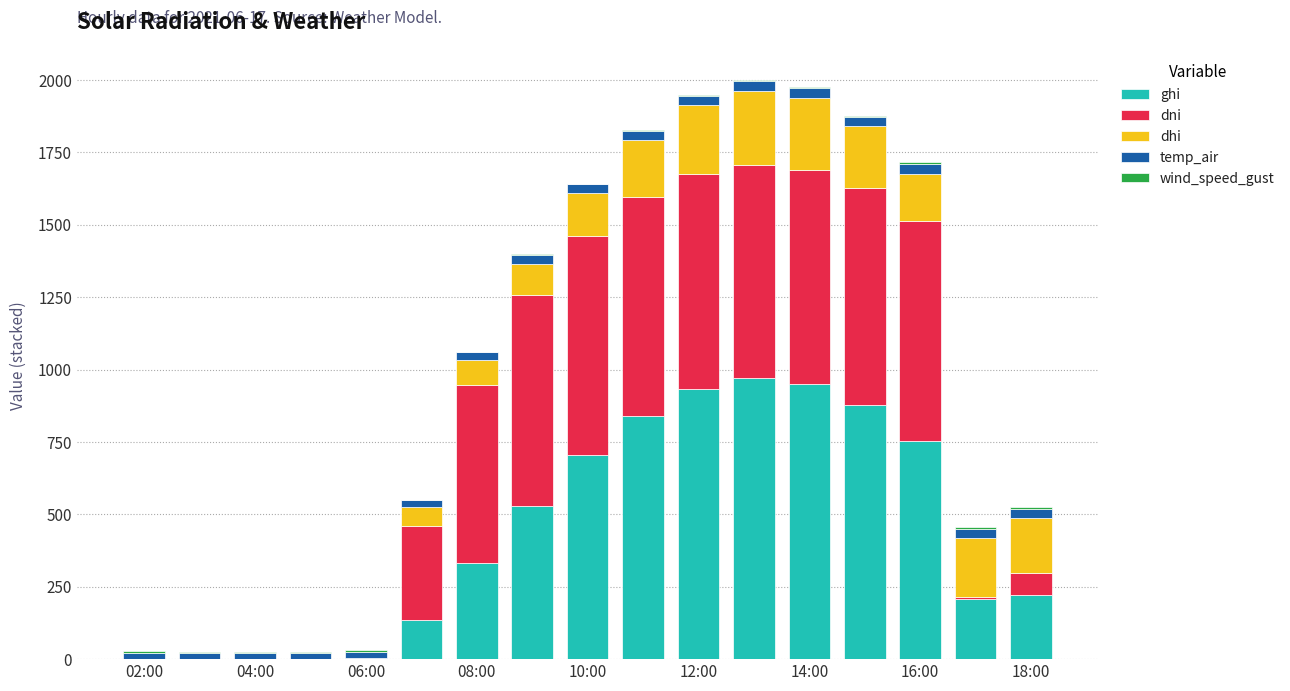

What is the highest value of the ghi series?

969.2